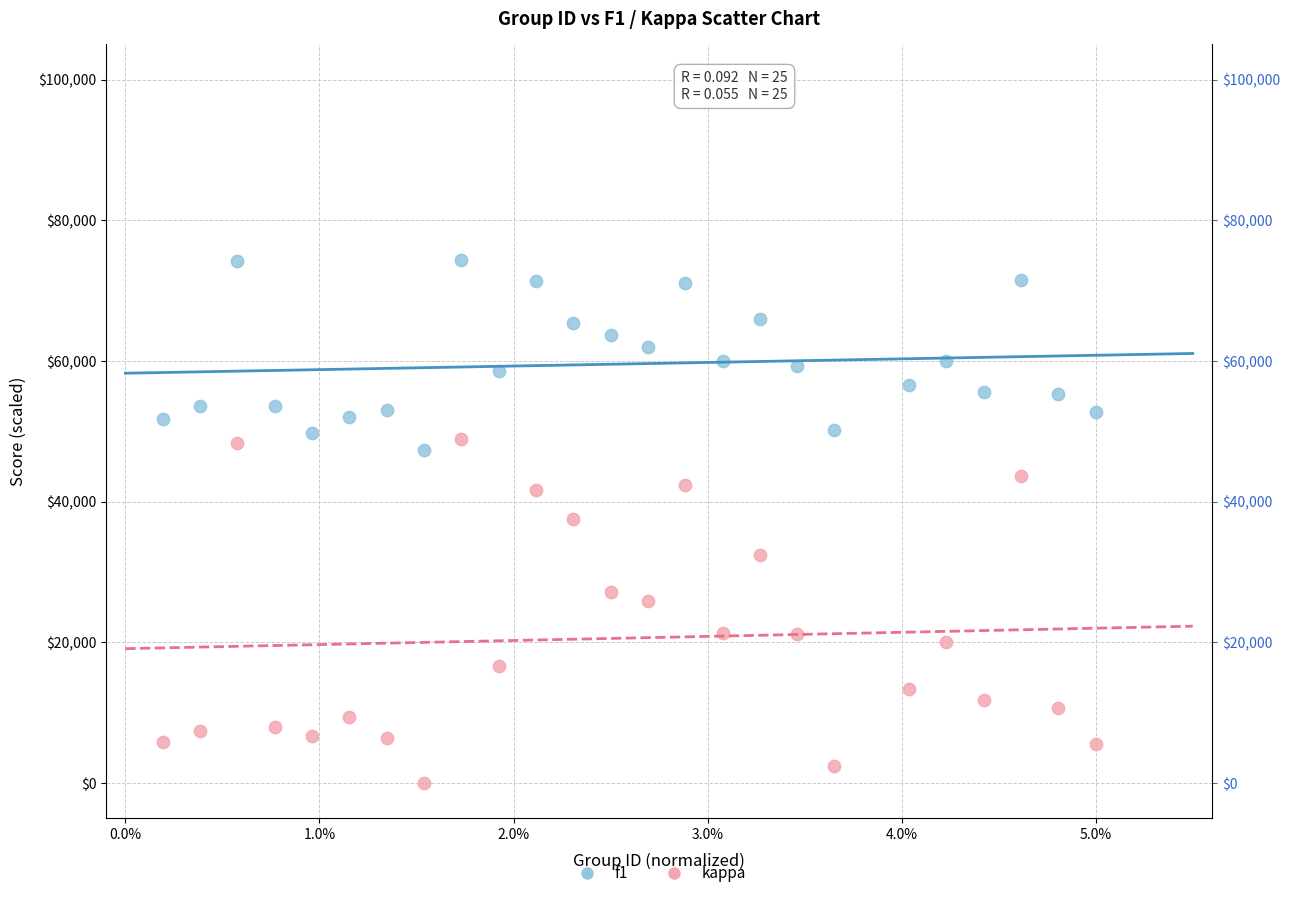

Which series contains the lowest Y value?

kappa